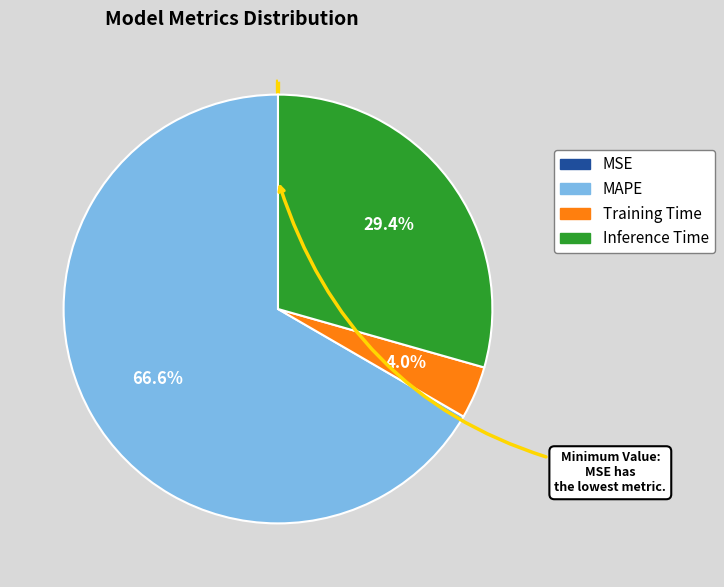

Is there a majority slice in this chart?

Yes